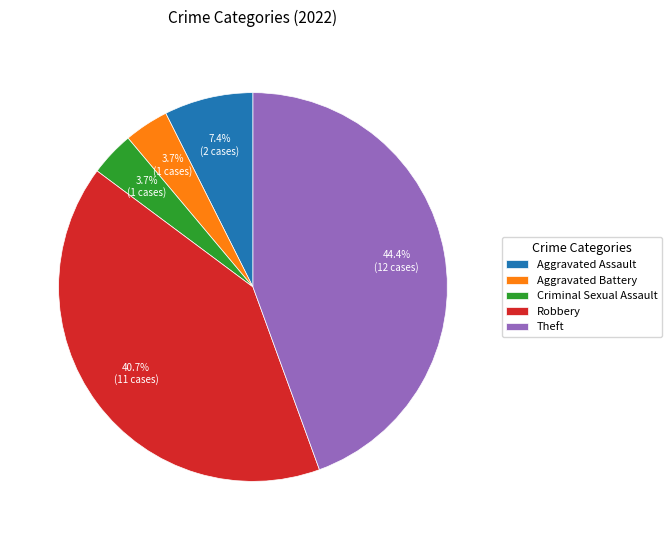

Does Aggravated Battery represent more than half of the total?

No